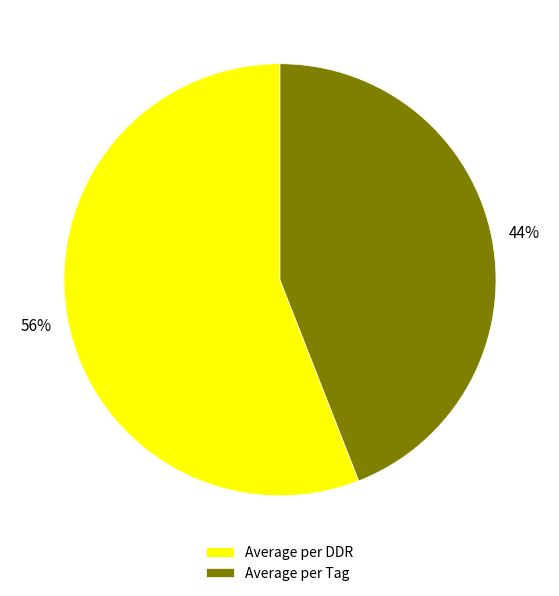

Does any single category account for the majority?

Yes